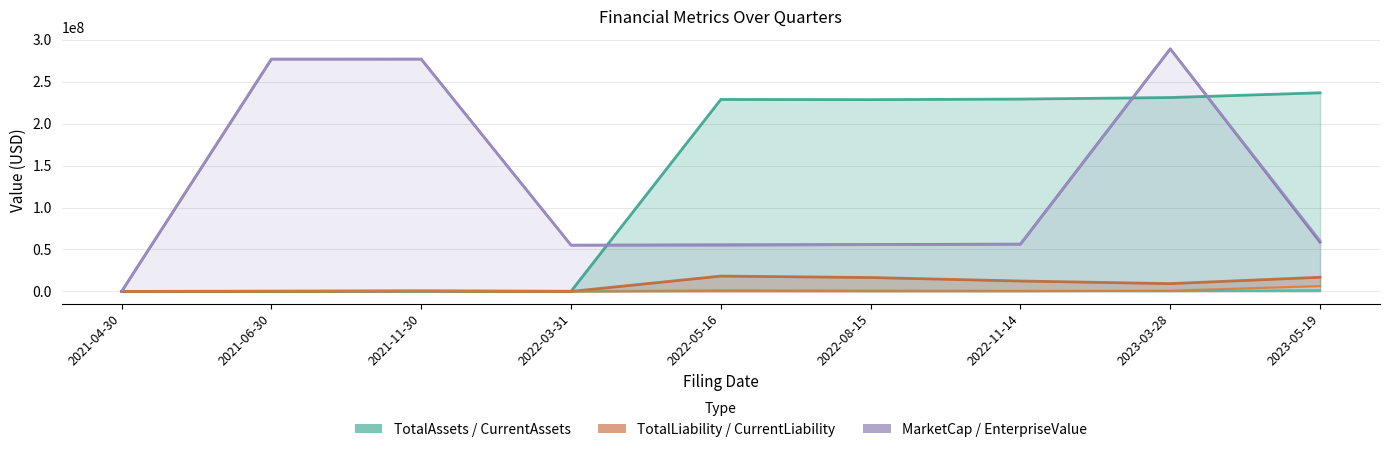

How many values in the TotalAssets series exceed 228576845?

4